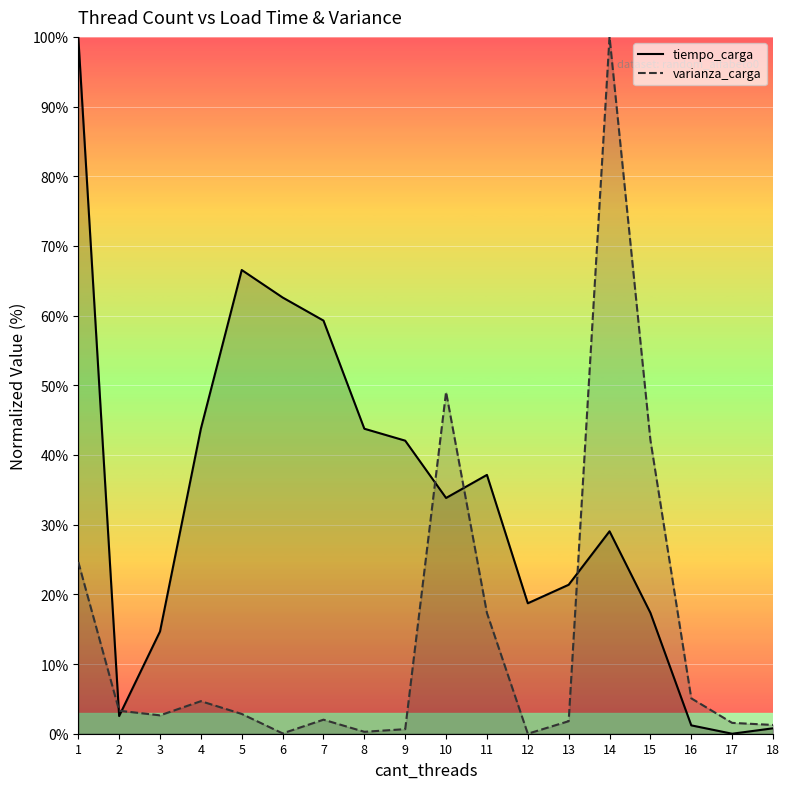

How many values in varianza_carga are above zero?

17